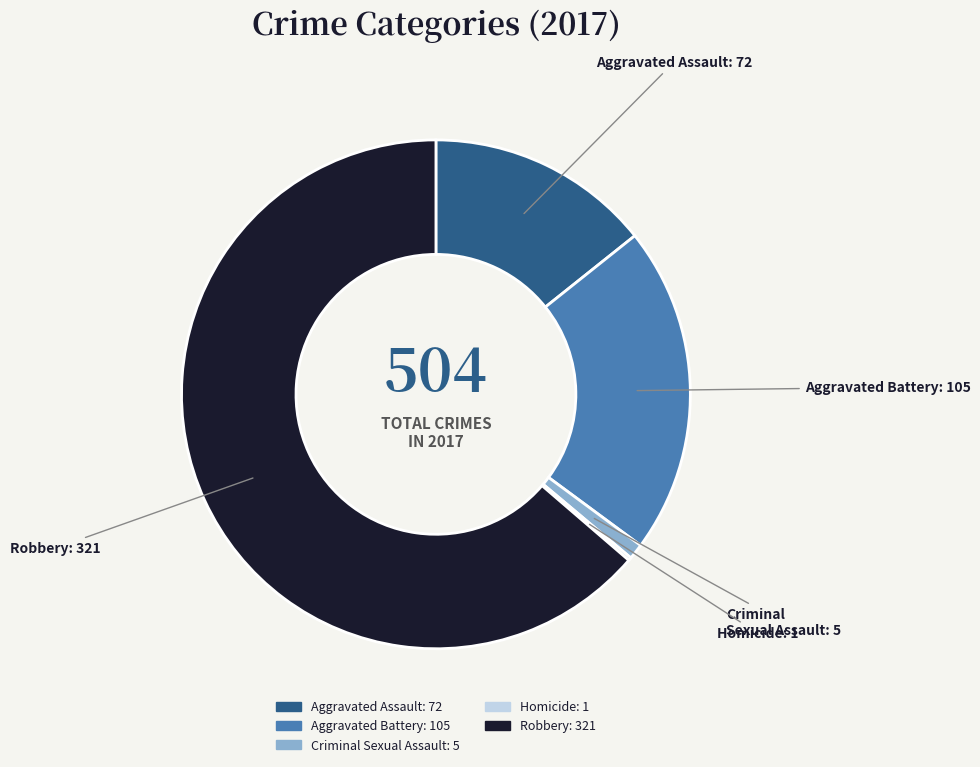

Which has a higher value, Aggravated Assault or Criminal Sexual Assault?

Aggravated Assault